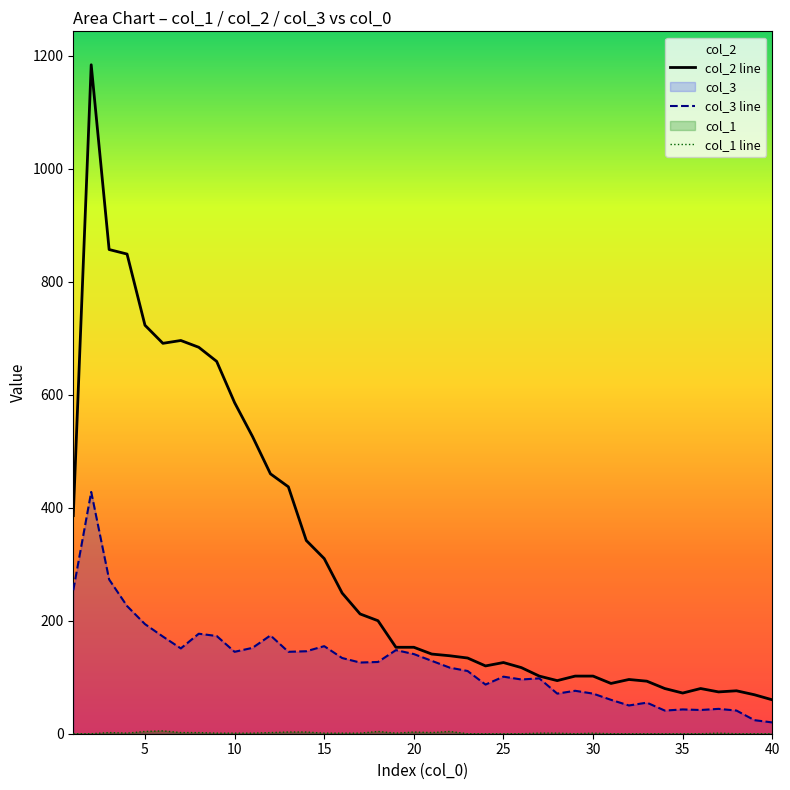

What is the value of the col_1 line point at the 4th from the left?

1